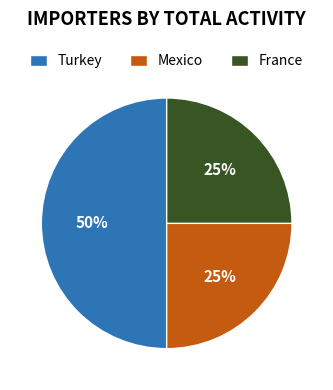

To the nearest percent, what is the average slice percentage?

33%